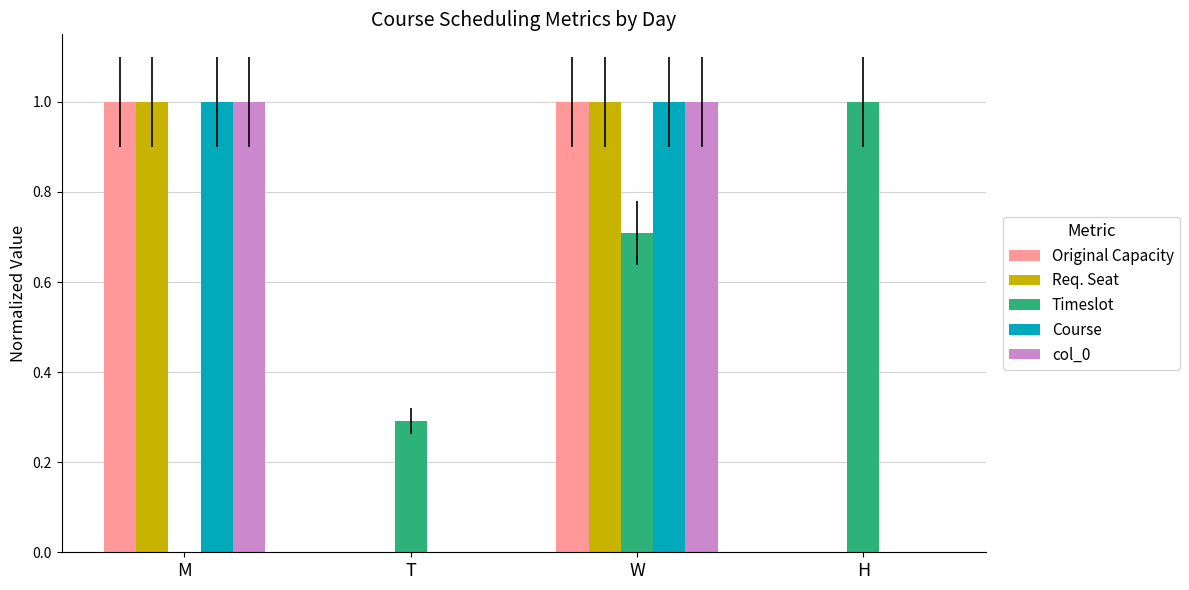

Reading left to right, extract all data points from this chart.

Original Capacity: 1.0	0.0	1.0	0.0
Req. Seat: 1.0	0.0	1.0	0.0
Timeslot: 0.0	0.3	0.7	1.0
Course: 1.0	0.0	1.0	0.0
col_0: 1.0	0.0	1.0	0.0